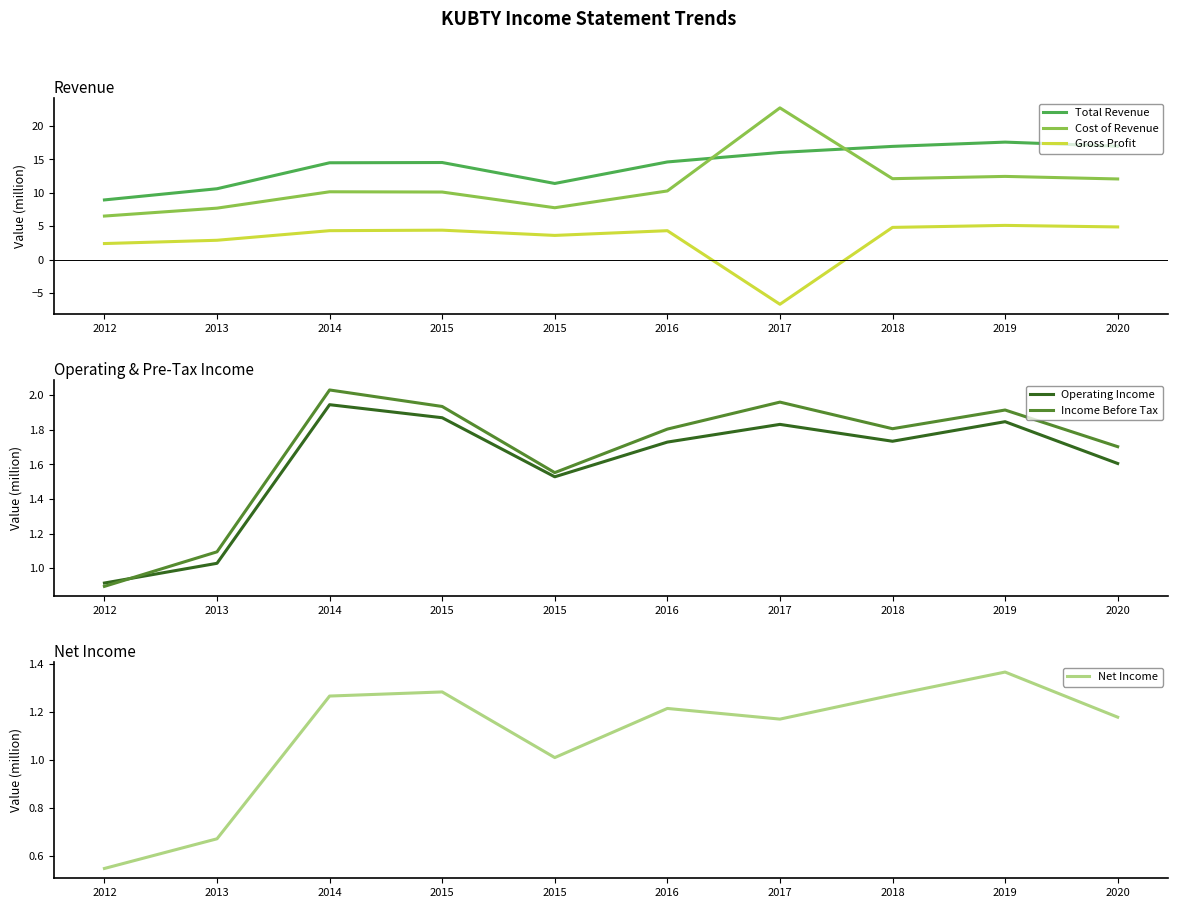

True or false: Net Income has more than 1 points higher than both neighbors.

True